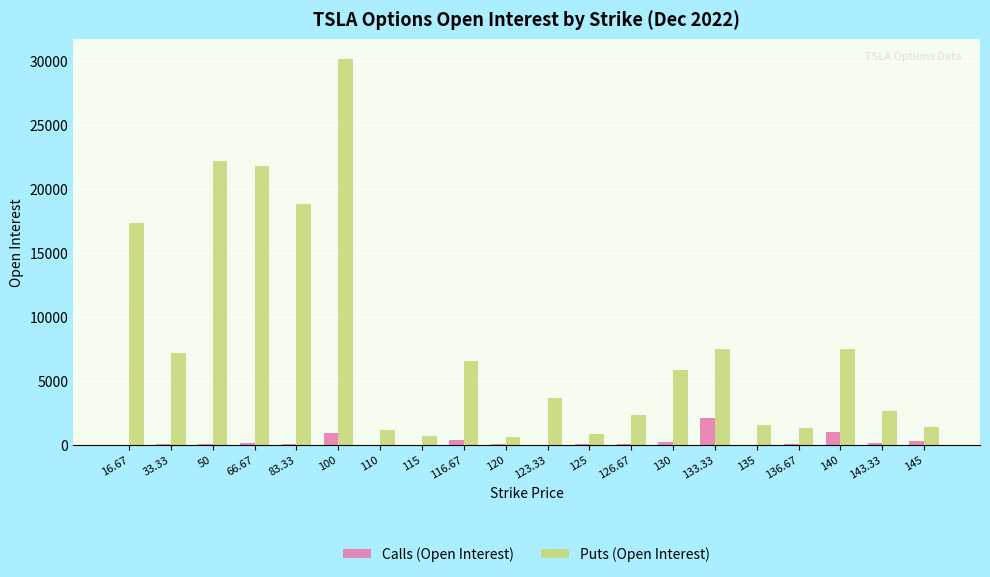

What is the maximum value shown in the chart?

30163